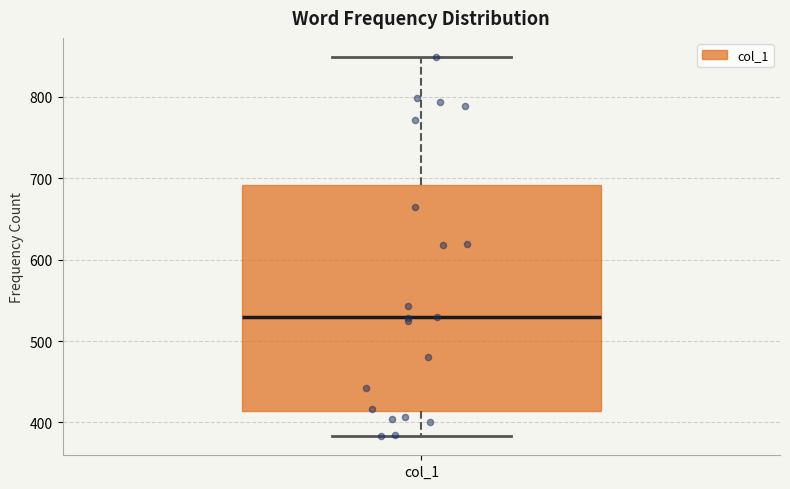

Where does the lower whisker of the box for col_1 end on the y-axis? The values are not printed on the chart, so give them approximately, as read against the axis.

380